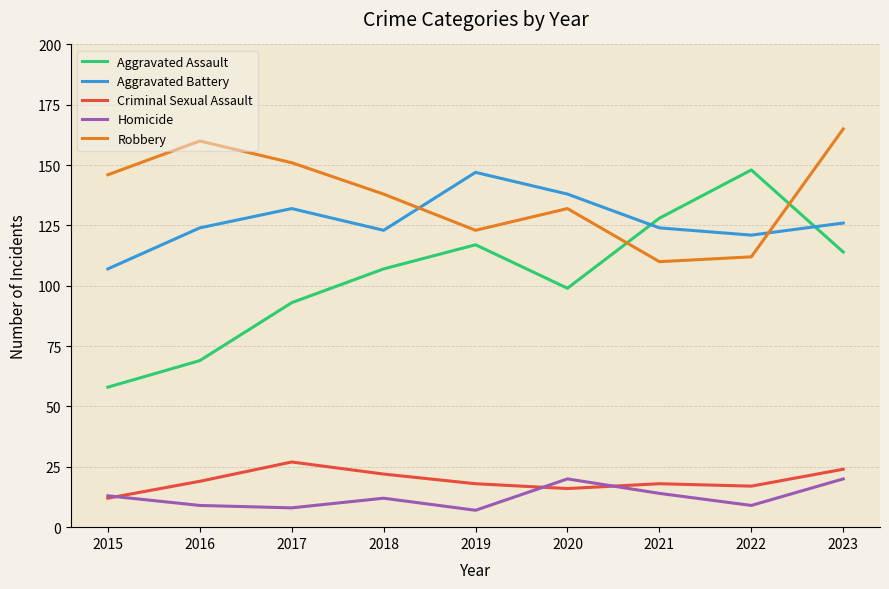

Reading right to left, extract all data points from this chart.

Aggravated Assault: 2023=114	2022=148	2021=128	2020=99	2019=117	2018=107	2017=93	2016=69	2015=58
Aggravated Battery: 2023=126	2022=121	2021=124	2020=138	2019=147	2018=123	2017=132	2016=124	2015=107
Criminal Sexual Assault: 2023=24	2022=17	2021=18	2020=16	2019=18	2018=22	2017=27	2016=19	2015=12
Homicide: 2023=20	2022=9	2021=14	2020=20	2019=7	2018=12	2017=8	2016=9	2015=13
Robbery: 2023=165	2022=112	2021=110	2020=132	2019=123	2018=138	2017=151	2016=160	2015=146